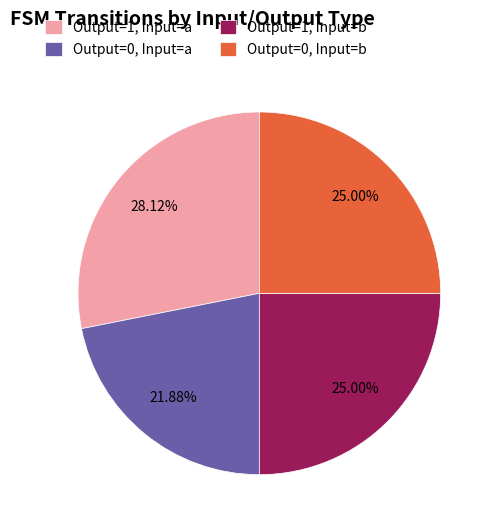

Between Output=0, Input=a and Output=1, Input=a, which is larger?

Output=1, Input=a